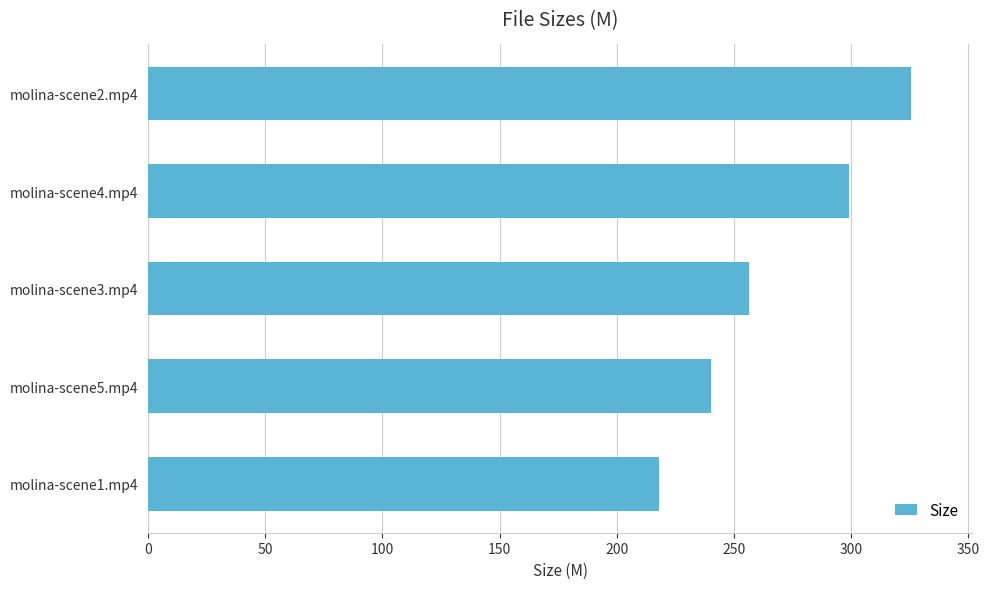

The value at molina-scene3.mp4 is 256.6. True or false?

True